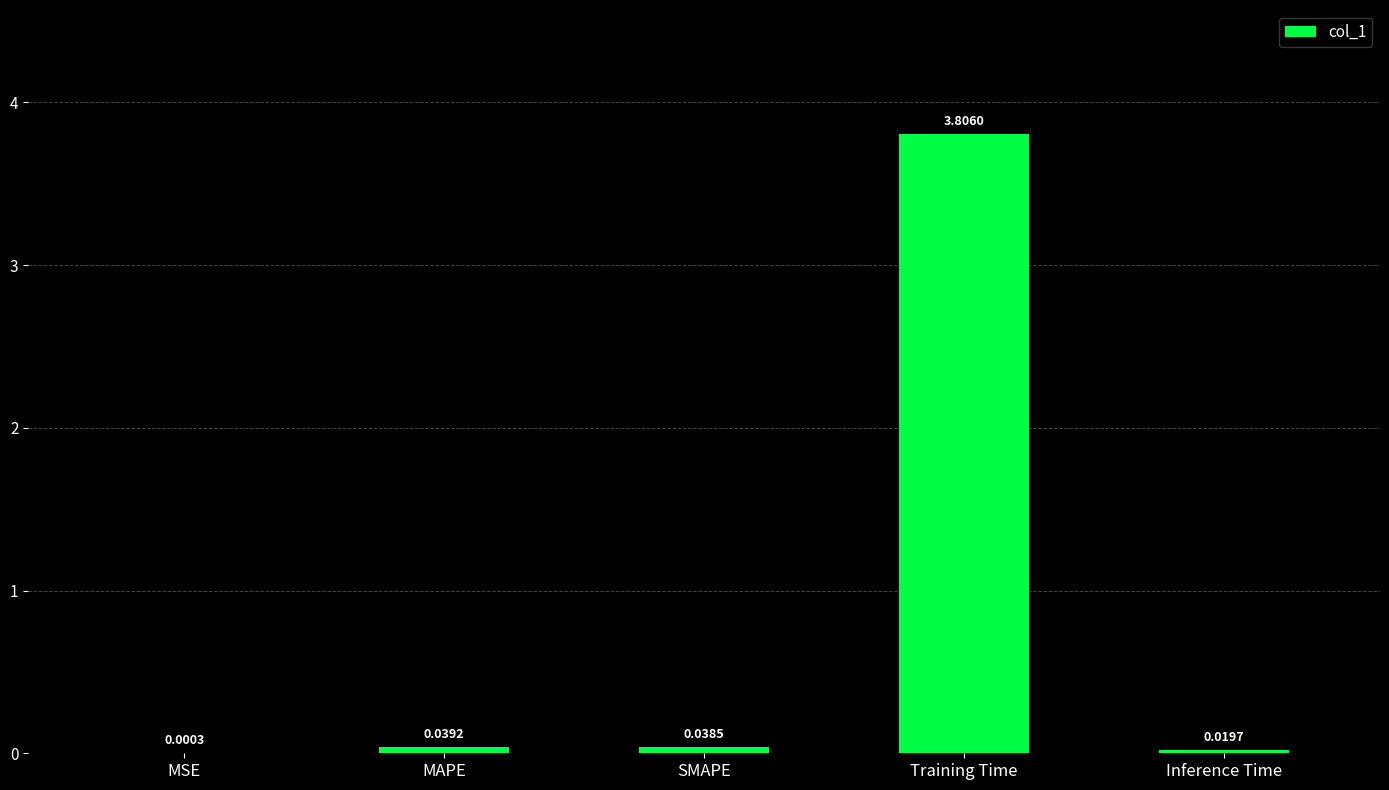

At which category does the chart reach its peak across all series?

Training Time